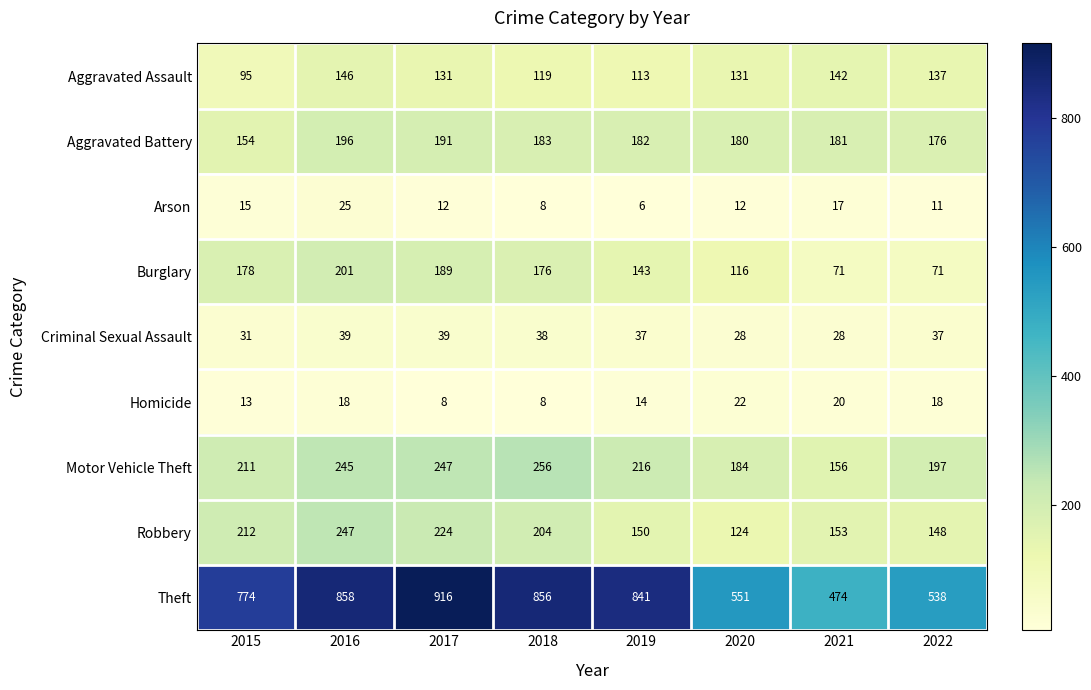

What is the average value of the Theft series?

726